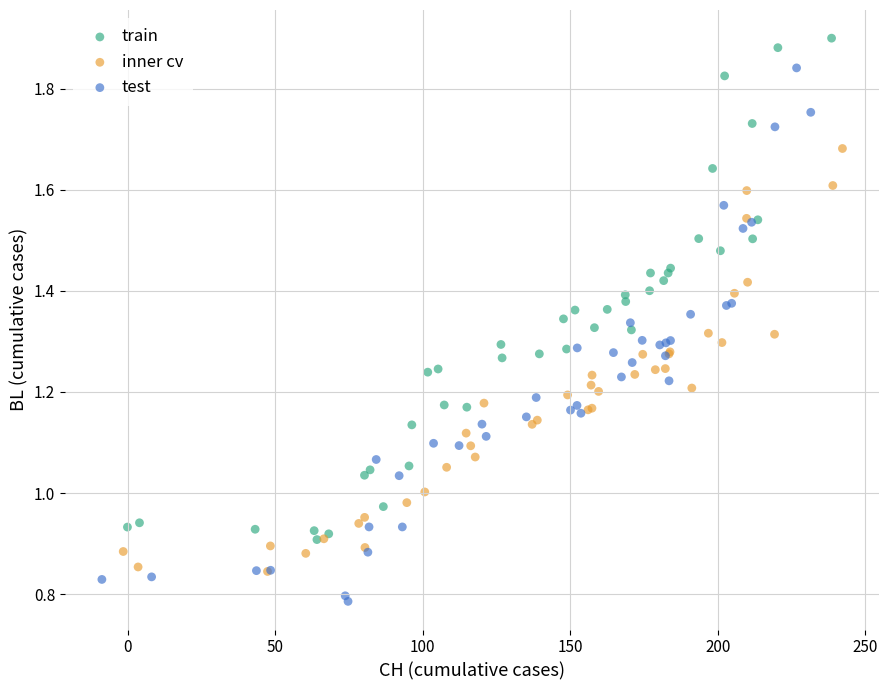

What are all the series names shown in the legend?

train, inner cv, test